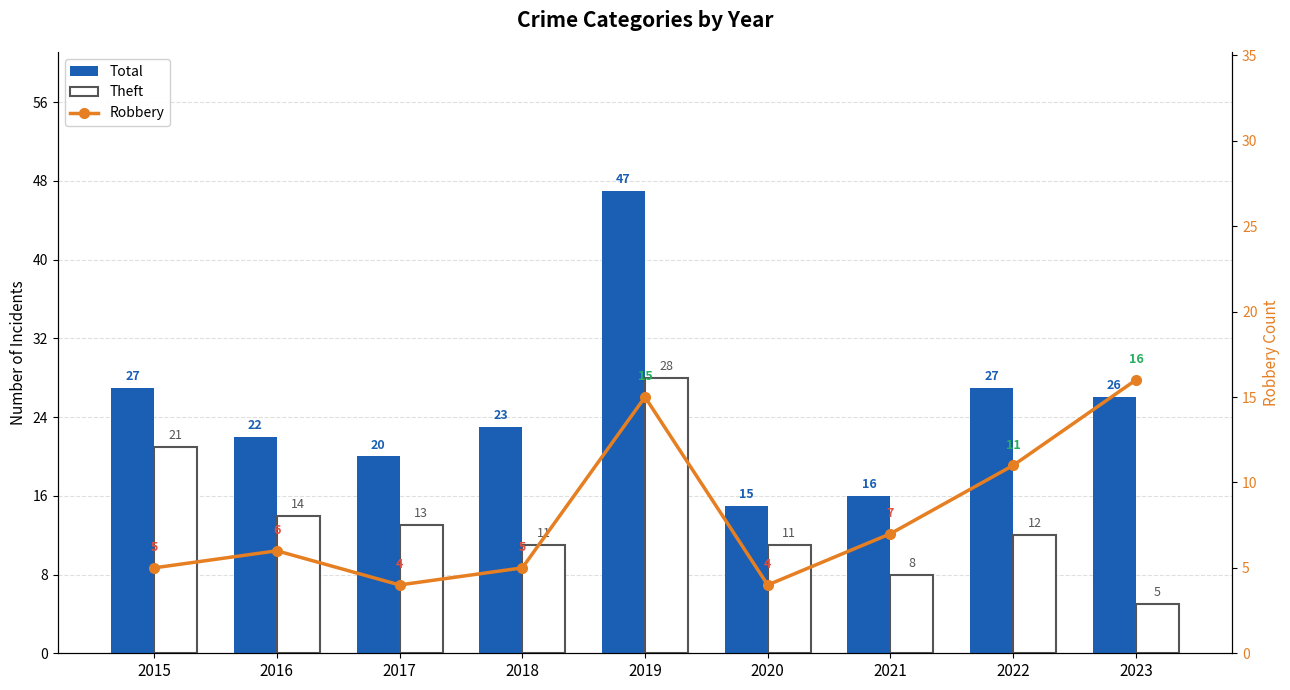

True or false: Theft has a value of 12 at 2022.

True